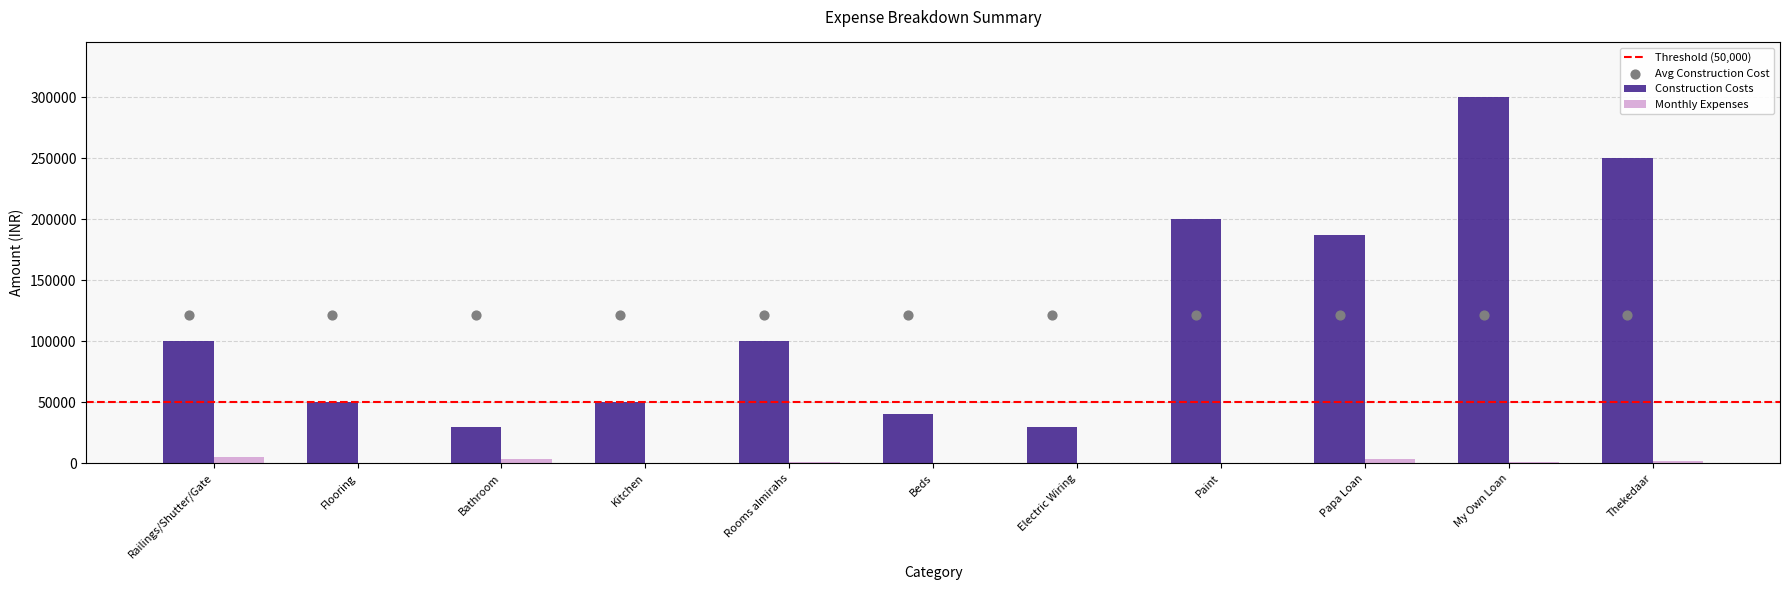

Which series has the largest total across all categories?

Construction Costs